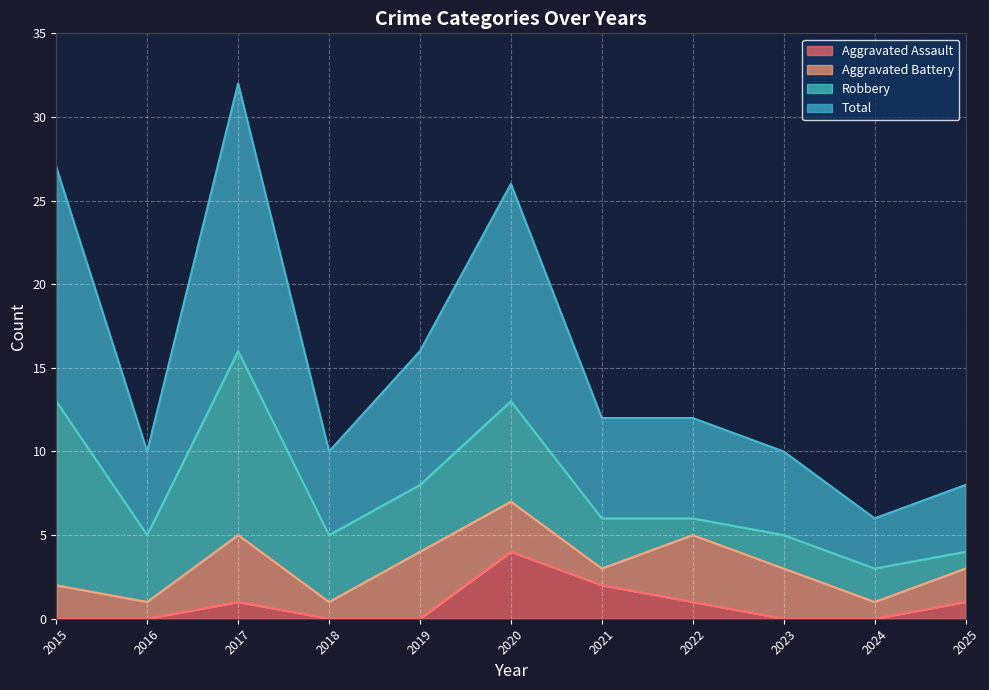

True or false: Aggravated Assault has a value of 1 at 2025.

True